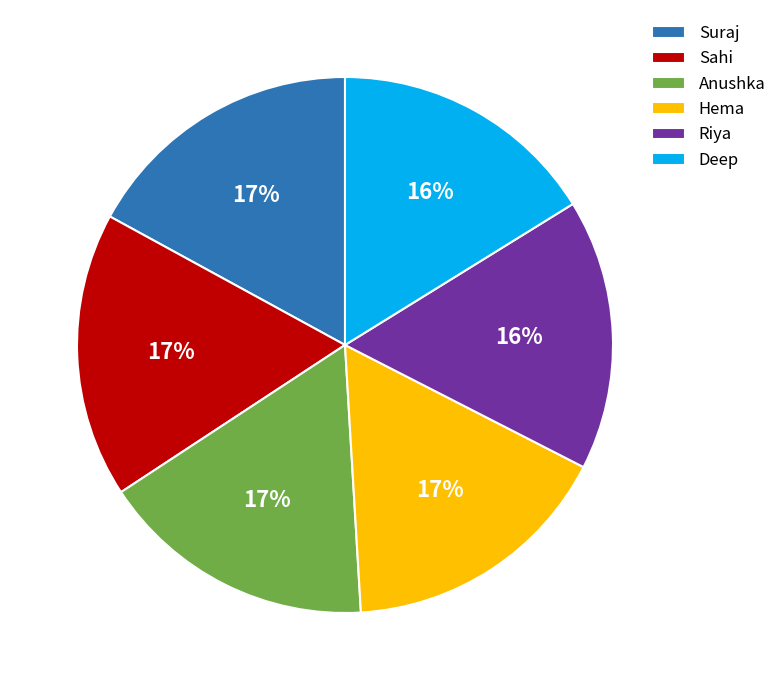

The Hema slice represents 17% of the pie. True or false?

True